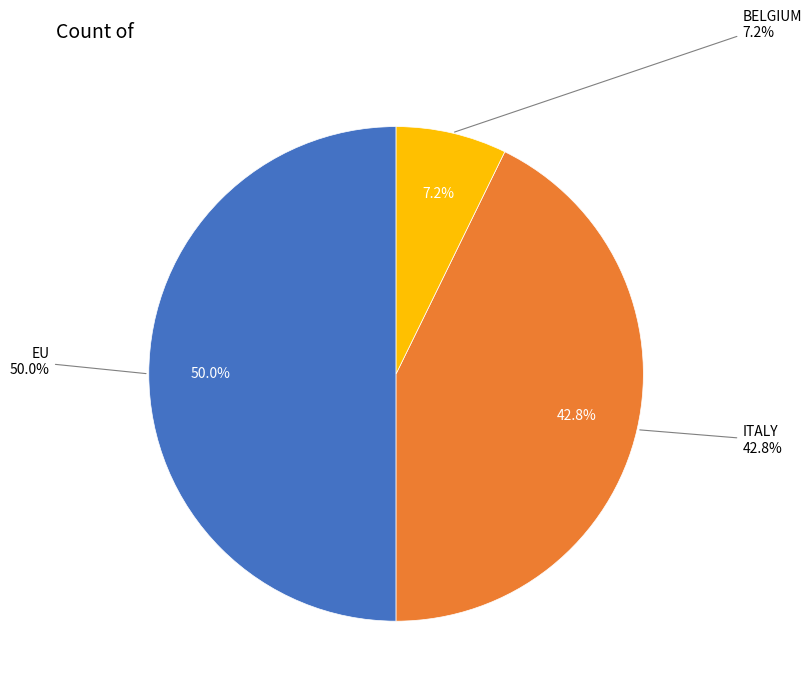

Which category has the biggest portion of the pie?

EU